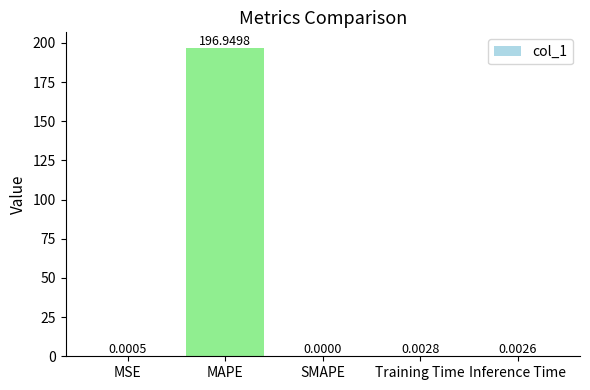

What is the sum of all values?

197.0